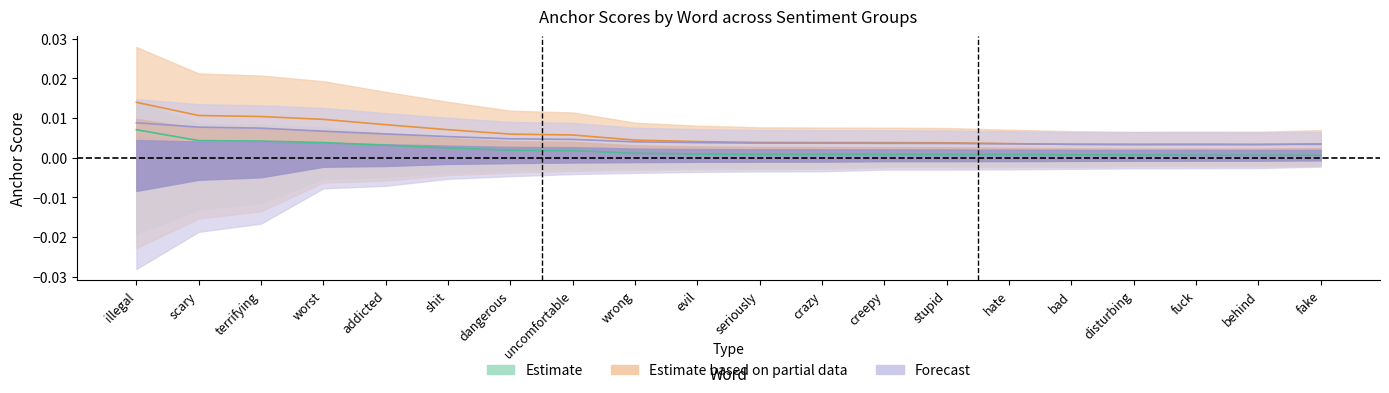

Is it true that anchor_08pos equals 0.0 at bad?

True